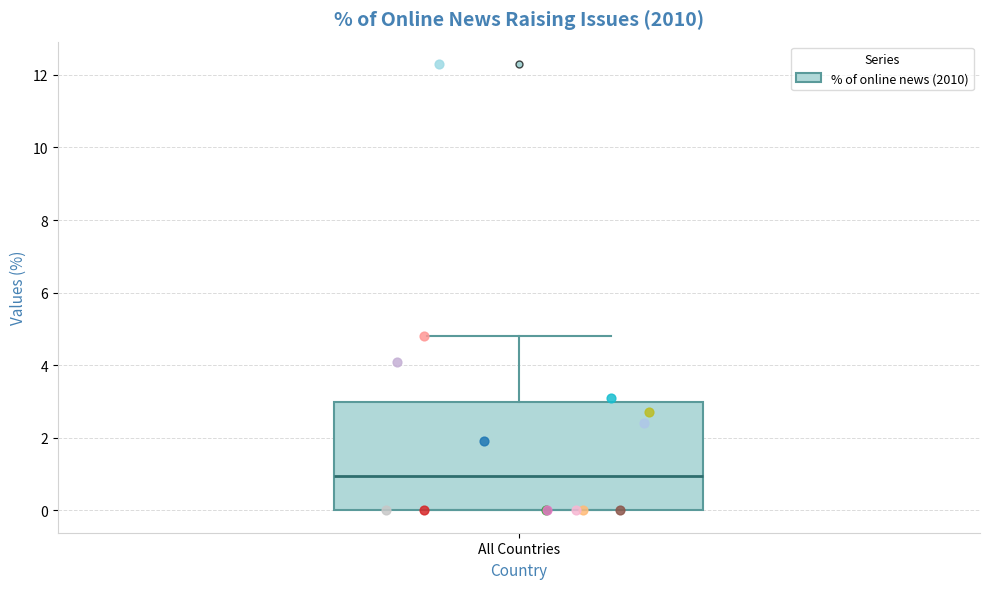

Transcribe this box plot: give where the median line is, the range the box spans, and where the two whiskers end, as read against the y-axis. The values are not printed on the chart, so give them approximately, as read against the axis.

median 1.0, box 0.0 to 3.0, whiskers 0.0 to 4.8